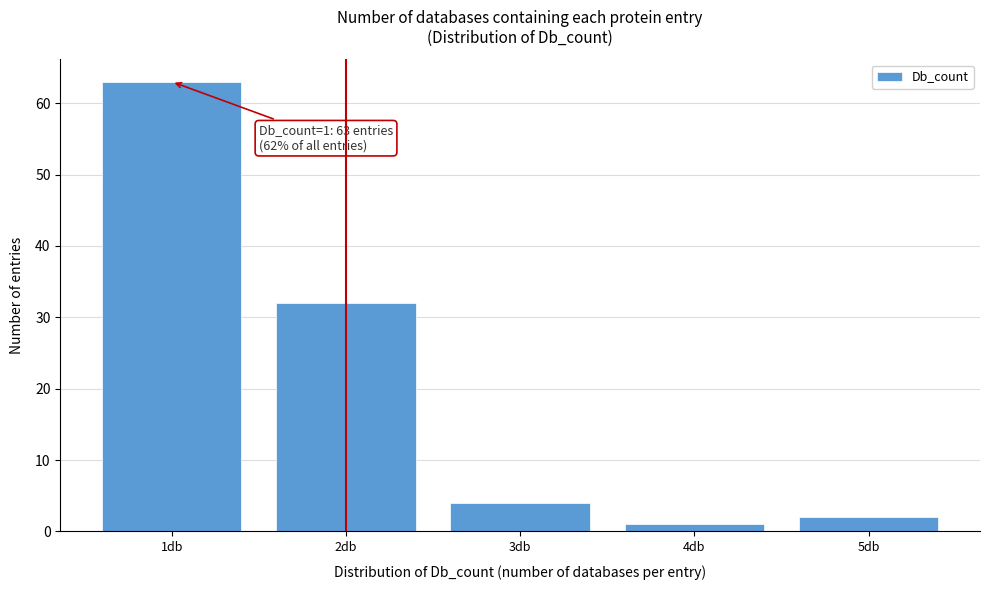

Reading right to left, transcribe all the data shown in this chart.

2	1	4	32	63